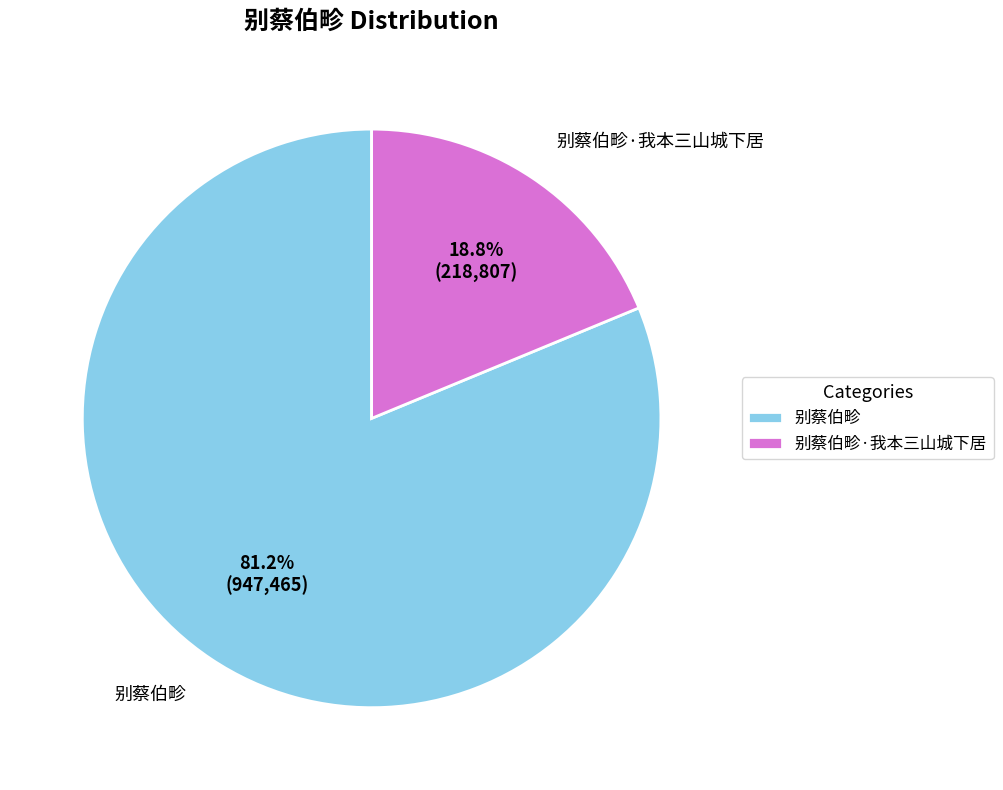

What percentage is NOT represented by 别蔡伯畛·我本三山城下居?

81.2%